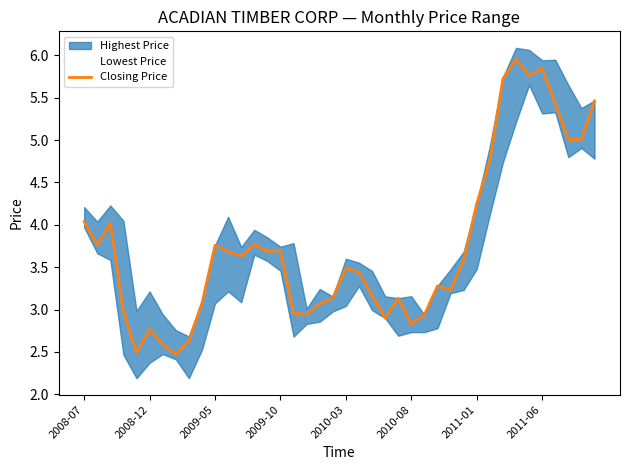

What is the maximum value shown in the chart?

6.0